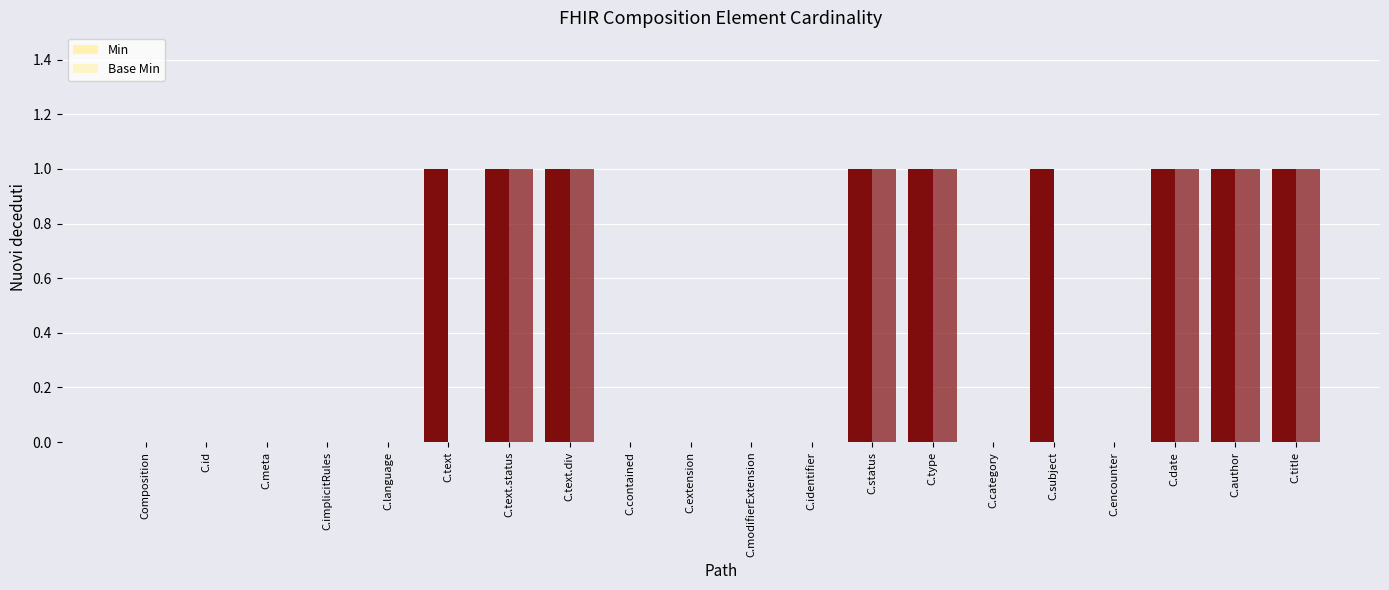

How many Min values are between 0 and 1?

20